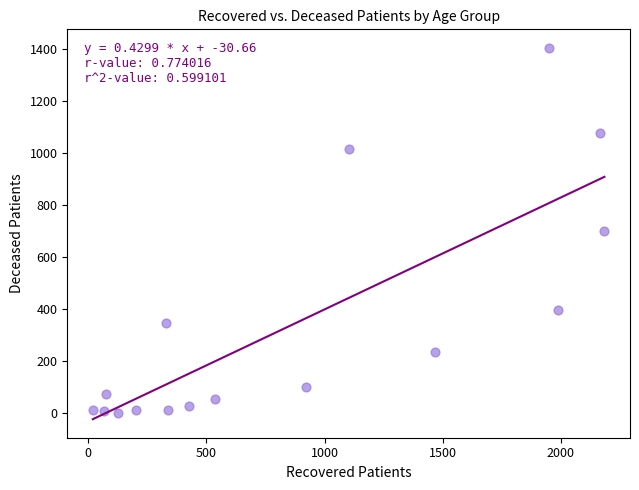

What is the range of X values (max minus min)?

2166